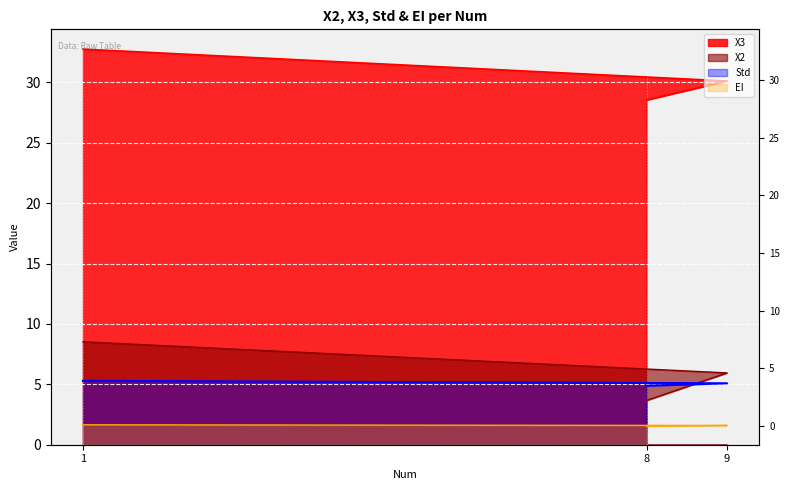

How many lines are shown in the chart?

4